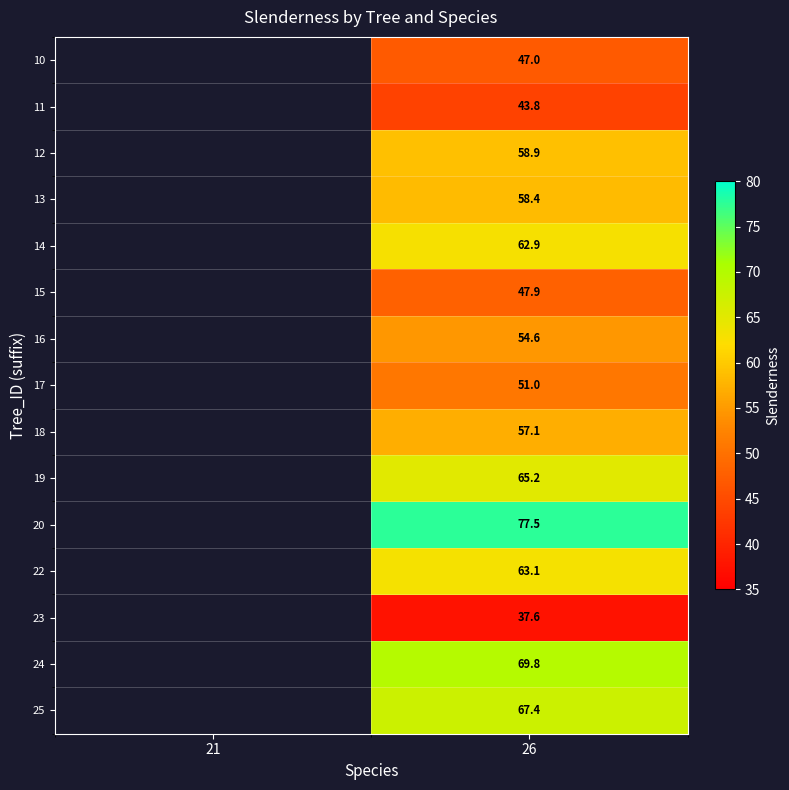

Which has a higher value, 26 or 21?

21